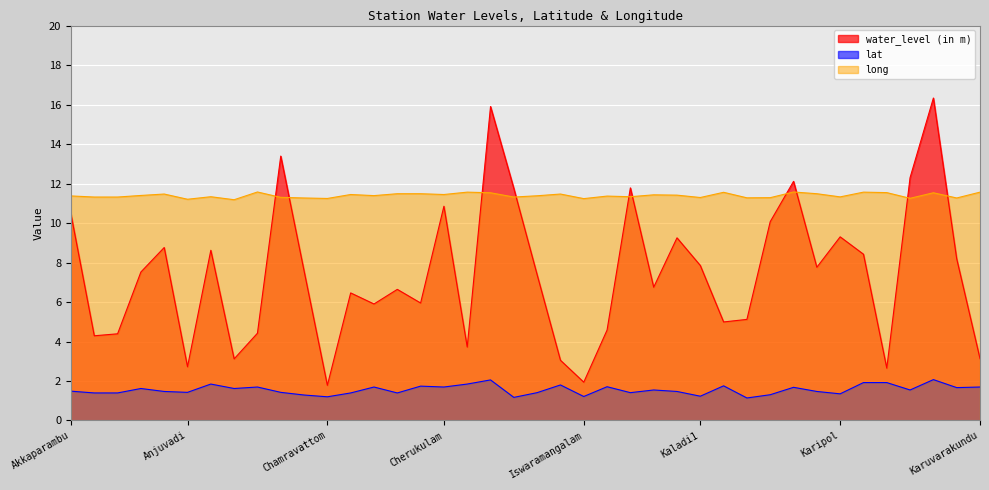

Rank the series by their average value, from lowest to highest.

lat, water_level (in m), long